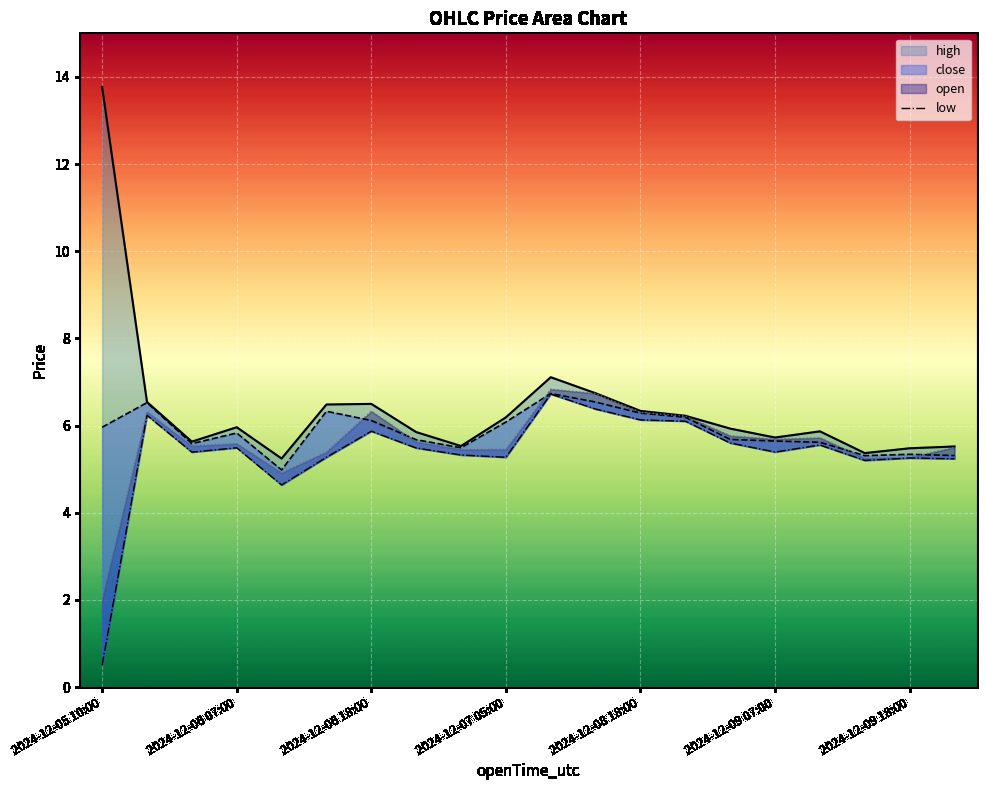

What is the maximum value for high?

13.8